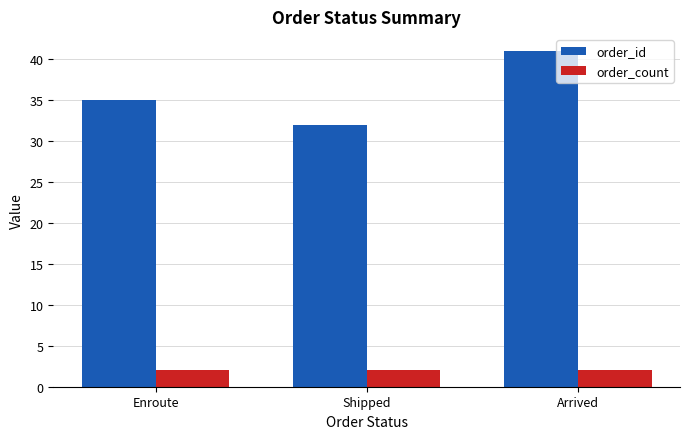

What is the difference between the maximum and minimum values in the order_id series?

9